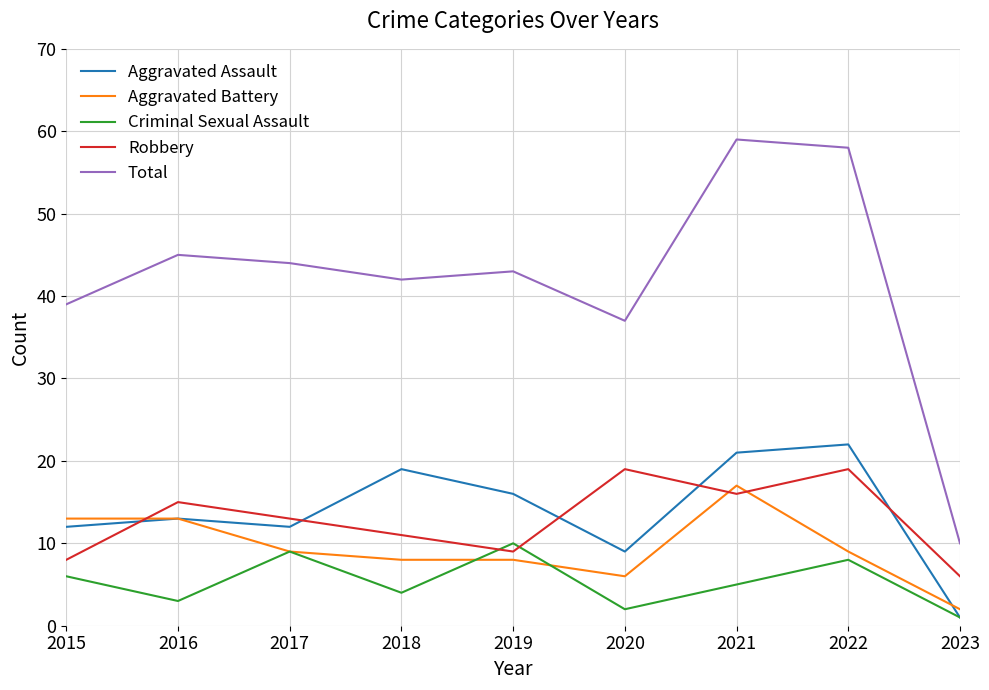

Reading left to right, list all the values displayed in this chart.

Aggravated Assault: 2015=12	2016=13	2017=12	2018=19	2019=16	2020=9	2021=21	2022=22	2023=1
Aggravated Battery: 2015=13	2016=13	2017=9	2018=8	2019=8	2020=6	2021=17	2022=9	2023=2
Criminal Sexual Assault: 2015=6	2016=3	2017=9	2018=4	2019=10	2020=2	2021=5	2022=8	2023=1
Robbery: 2015=8	2016=15	2017=13	2018=11	2019=9	2020=19	2021=16	2022=19	2023=6
Total: 2015=39	2016=45	2017=44	2018=42	2019=43	2020=37	2021=59	2022=58	2023=10